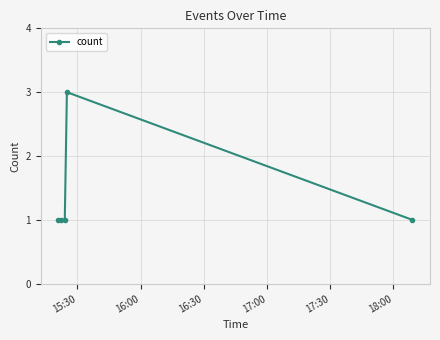

What is the sum of all values?

7